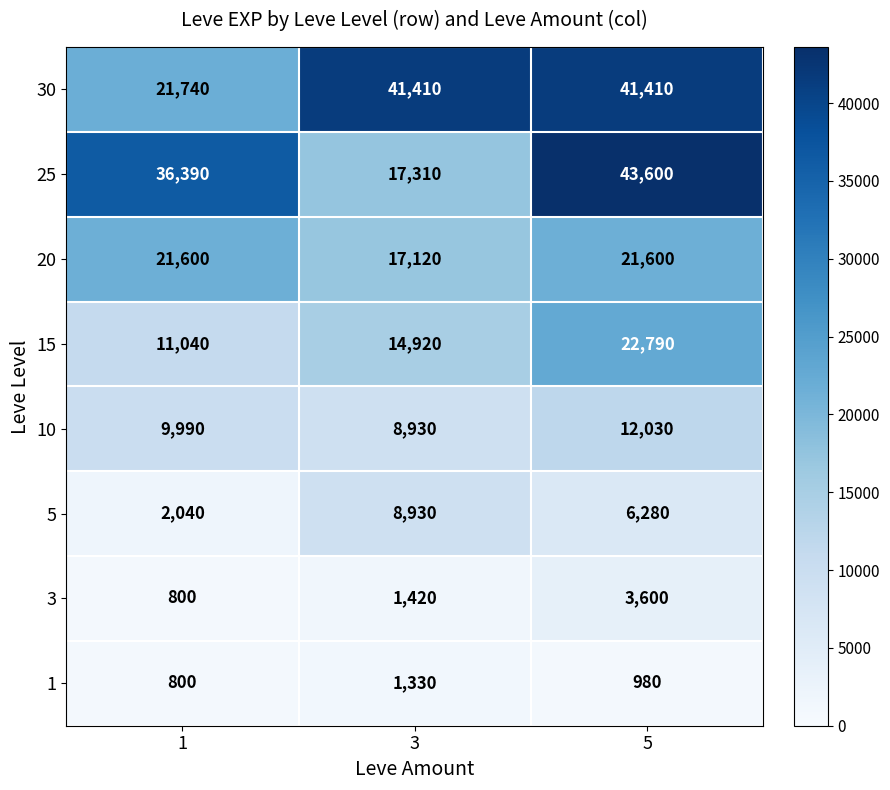

What is the average value of the 25 series?

32433